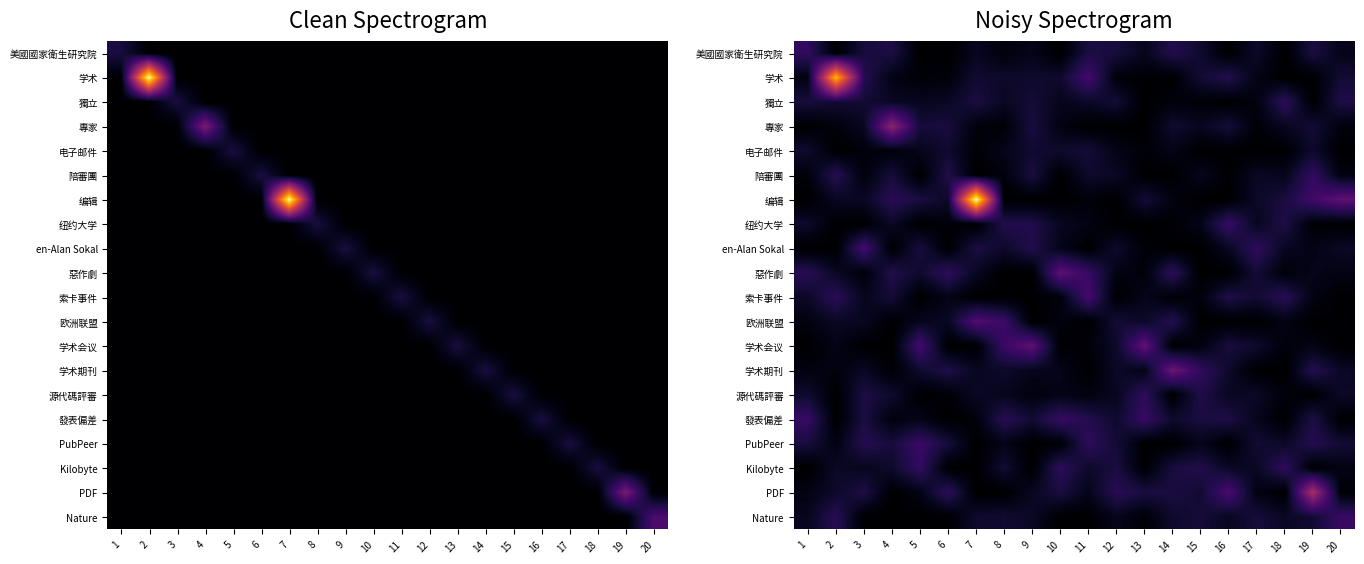

The 学术 series shows 0.4 at 3. True or false?

False